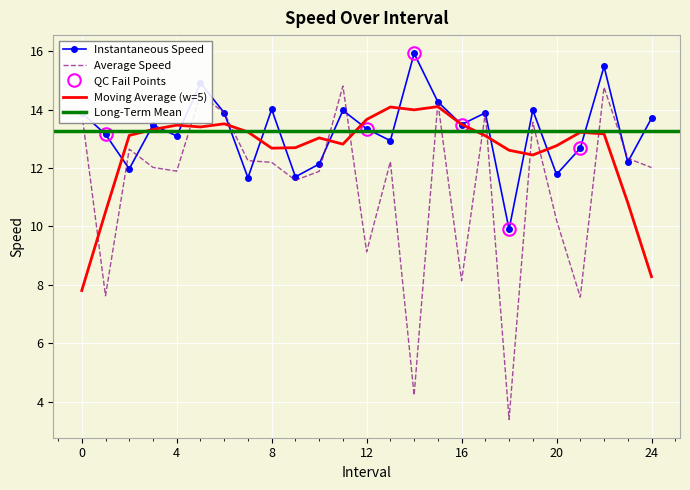

Where is the first local maximum for avgspeed?

2.0